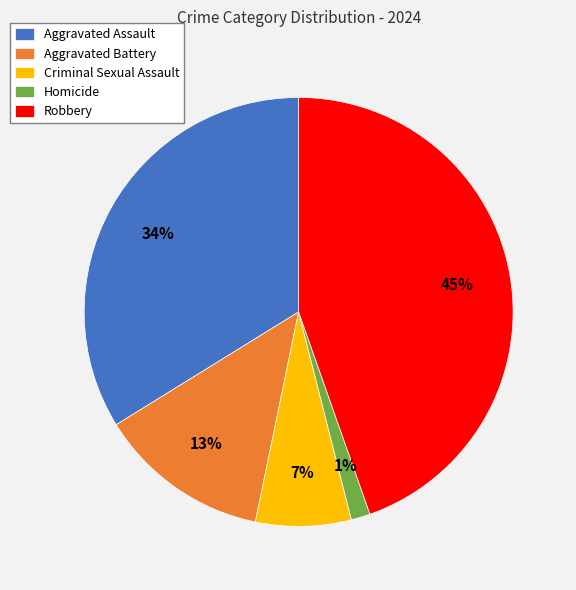

Is it true that Aggravated Battery is 21% of the pie?

False